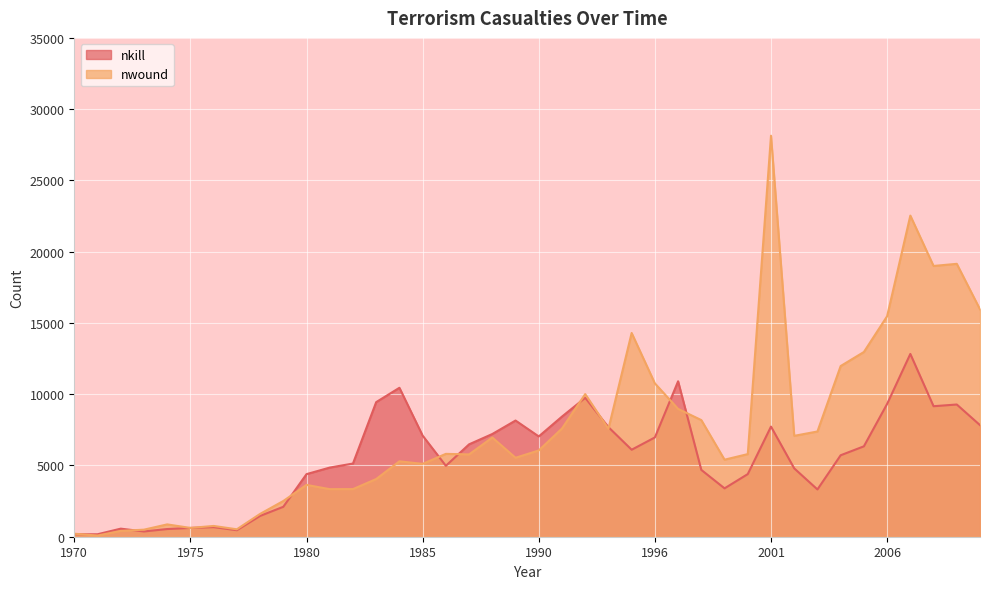

In nwound, how many points are higher than both neighbors (excluding endpoints)?

11